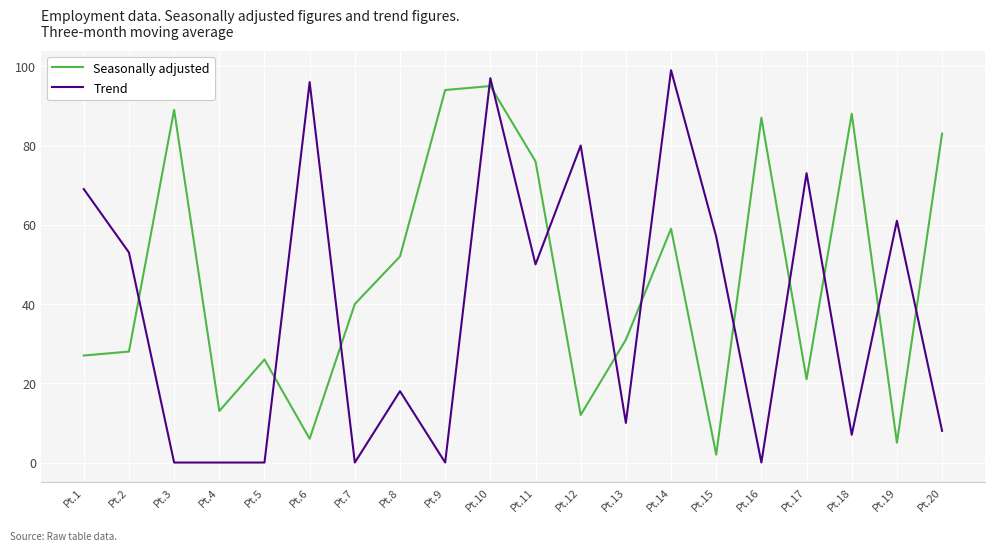

How many values in the Trend series are below 50?

10